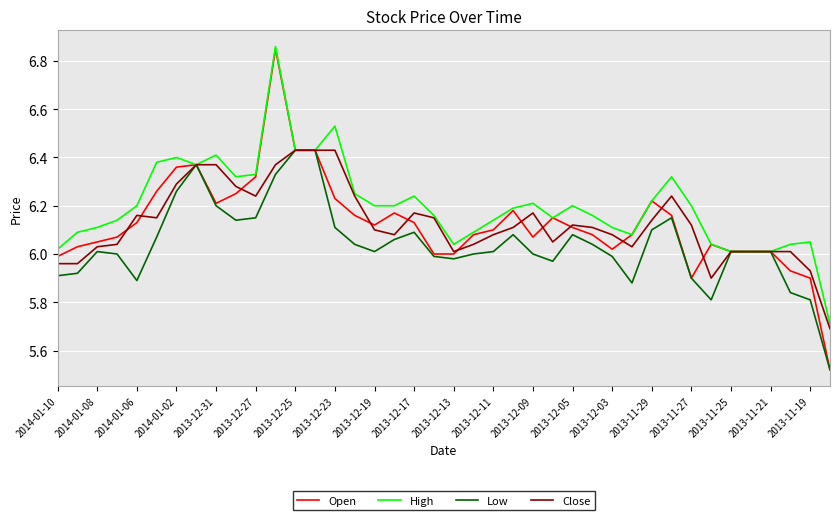

Which series has the largest total across all categories?

High